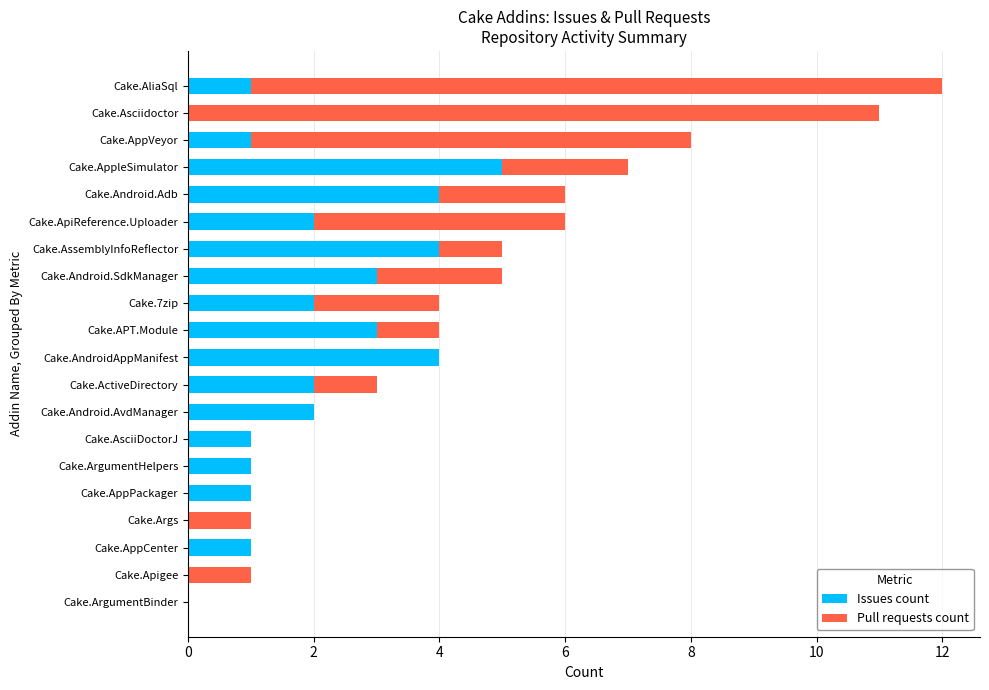

What is the approximate value of Issues count at Cake.AssemblyInfoReflector?

4